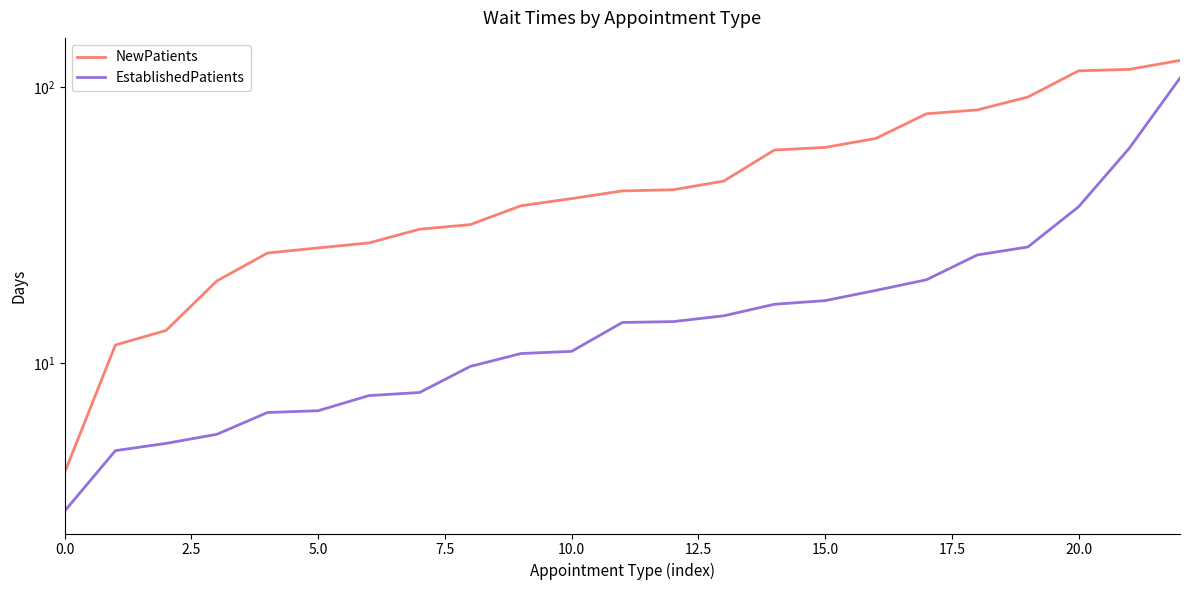

Rank the series by their maximum value, from highest to lowest.

NewPatients, EstablishedPatients